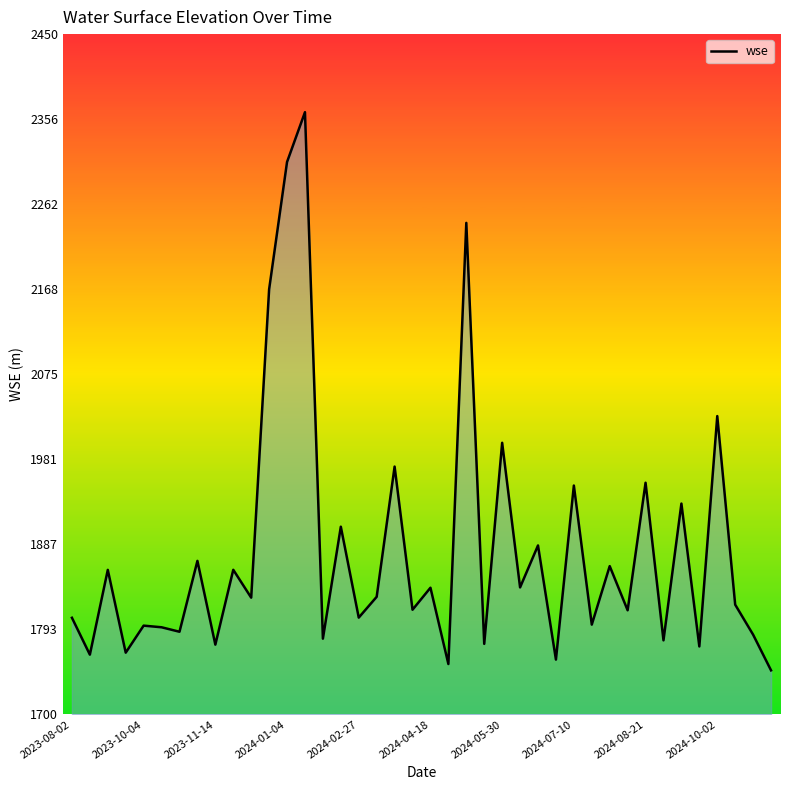

What is the greatest value displayed?

2363.9